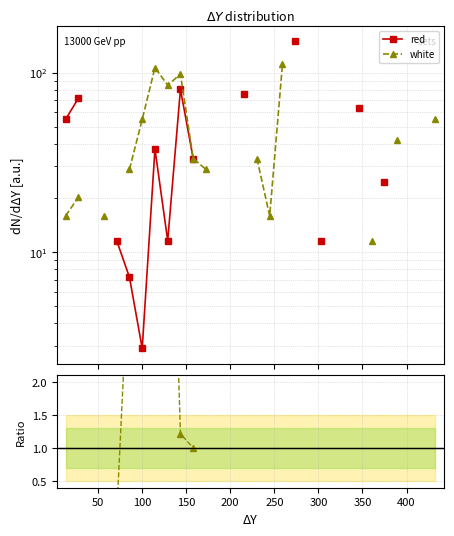

In white/red, how many points are lower than both neighbors (excluding endpoints)?

1